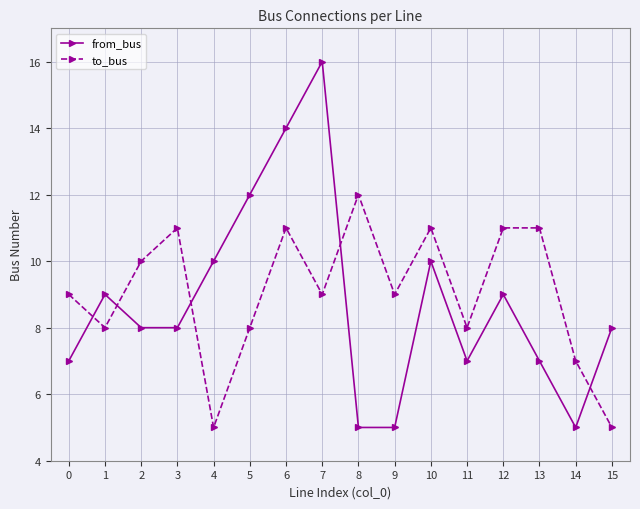

True or false: from_bus has more than 0 points higher than both neighbors.

True